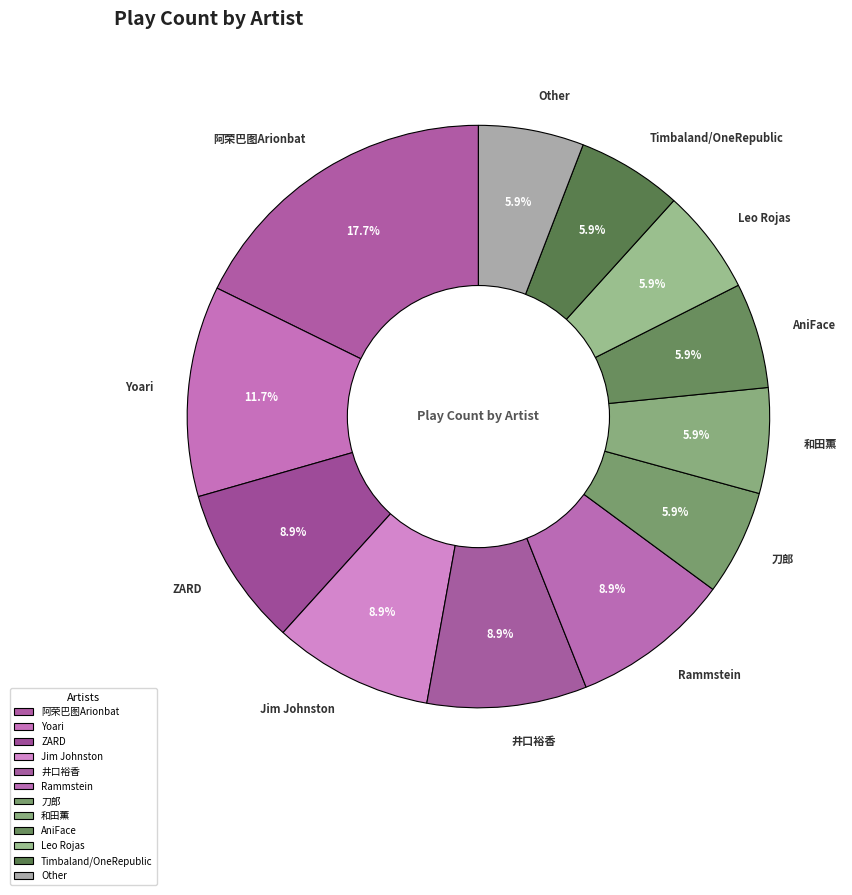

What portion of the pie excludes Yoari?

88.3%